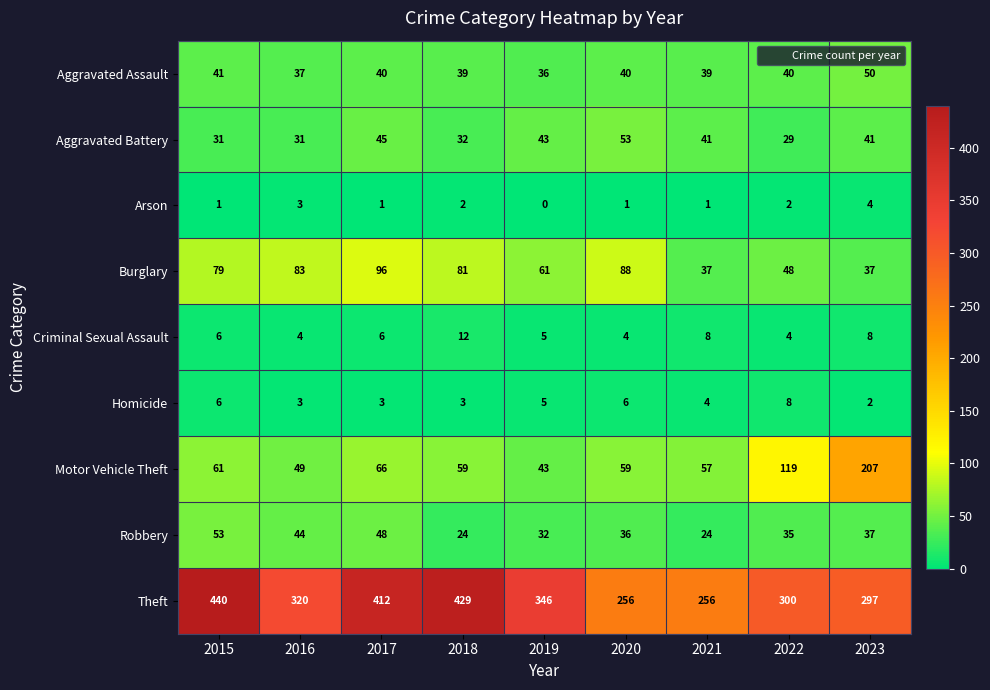

Where does the Motor Vehicle Theft series first go above 59?

2015